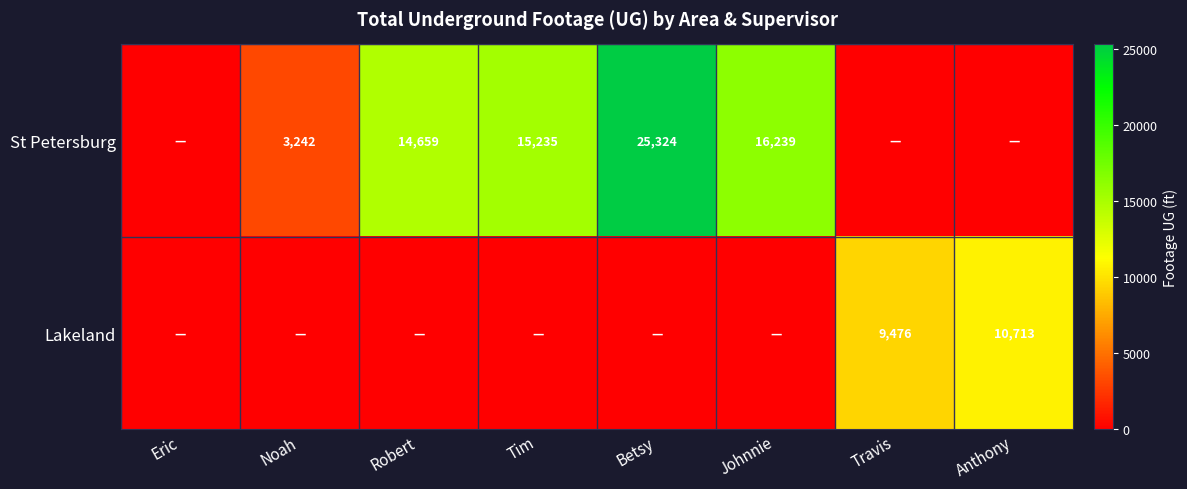

True or false: St Petersburg has a value of 5958 at Betsy.

False